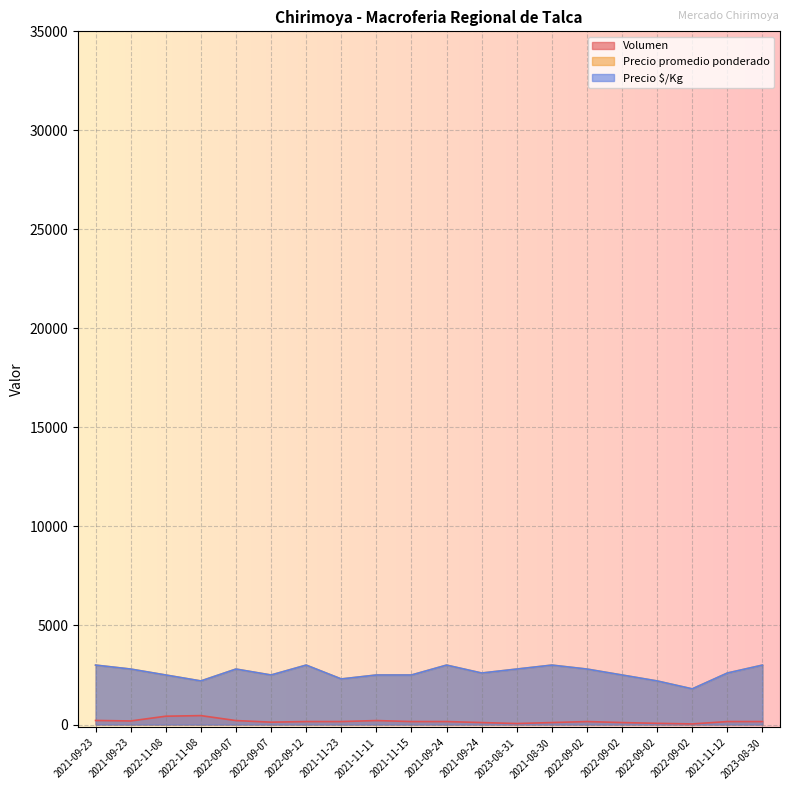

What is the sum of all Precio promedio ponderado values?

52400